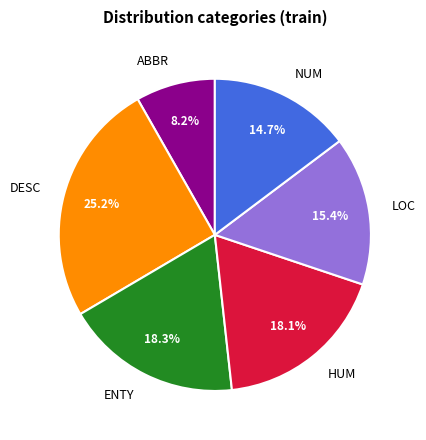

What is the ratio of the value at DESC to the value at NUM?

1.7